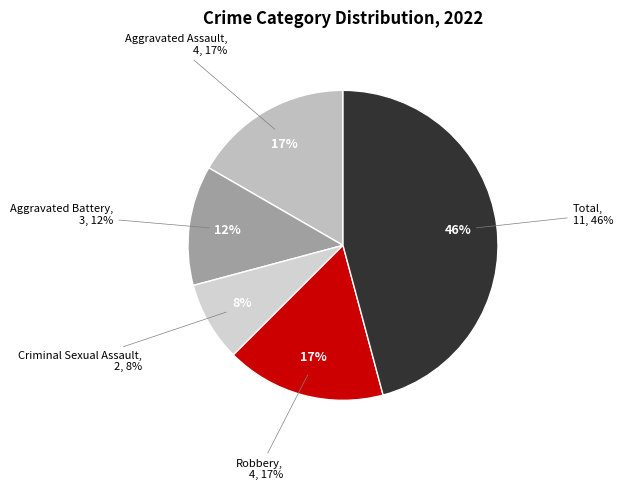

What percentage is NOT represented by Robbery?

83.3%